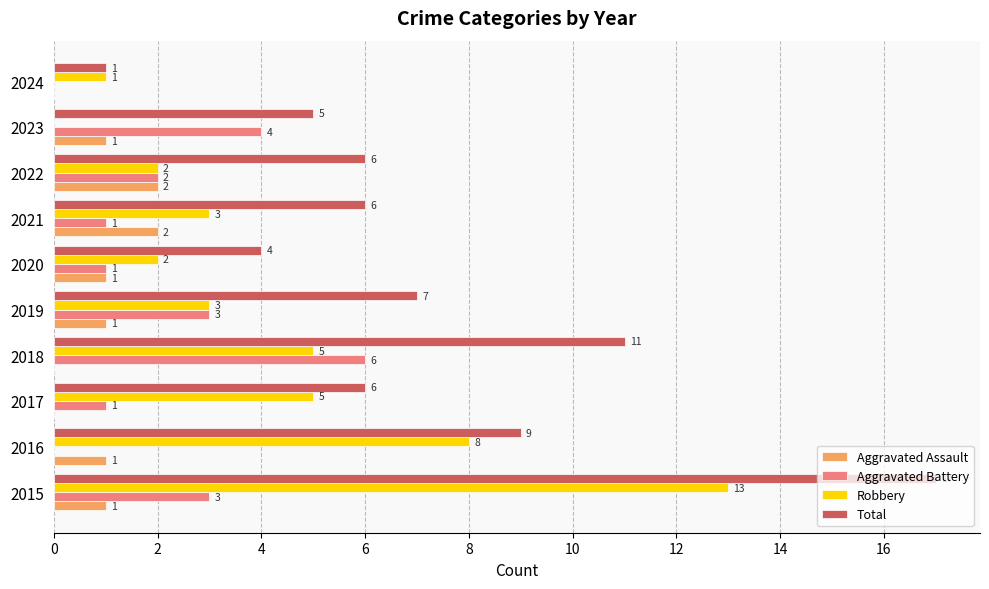

Which series has the largest total across all categories?

Total